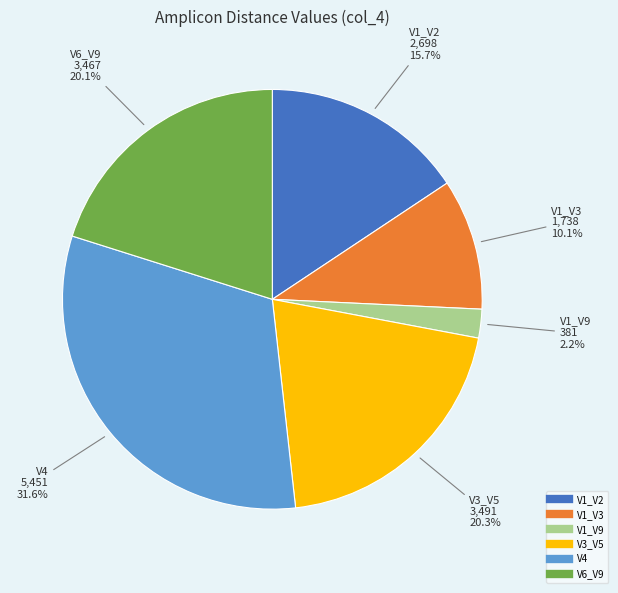

To the nearest percent, what is the difference between the V4 and V6_V9 slice percentages?

12%